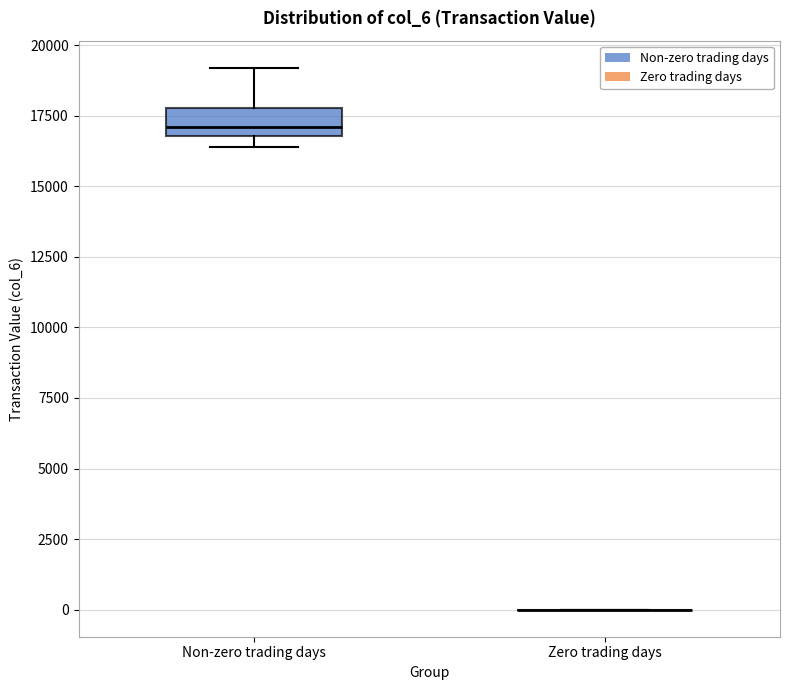

Comparing the boxes themselves (not the whiskers), which one is the tallest?

Non-zero trading days